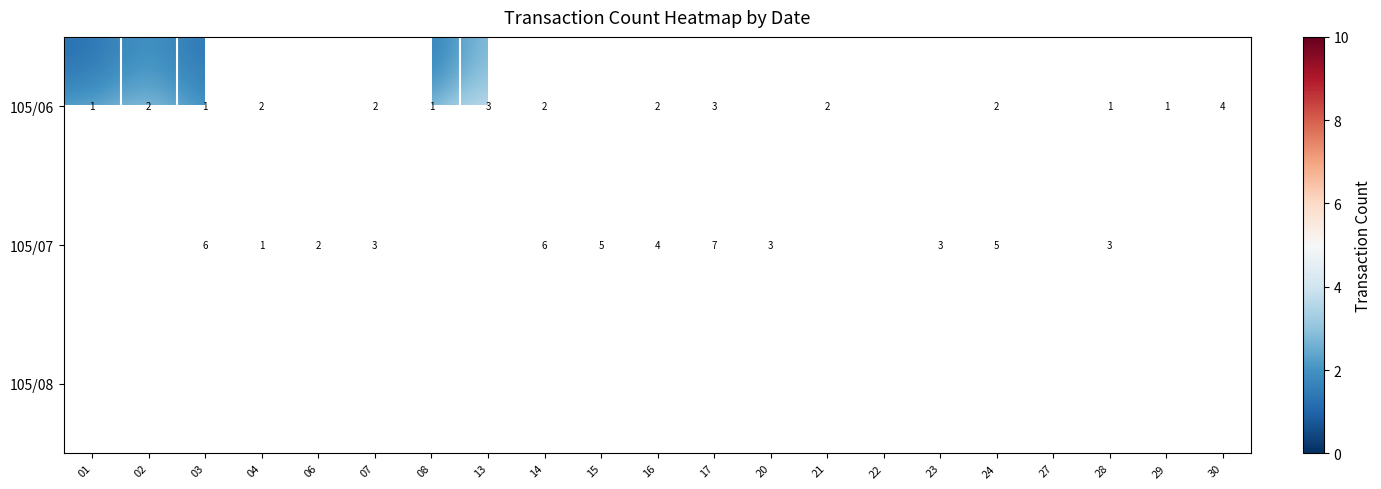

What is the sum of the 105/06 values at 02 and 24?

4